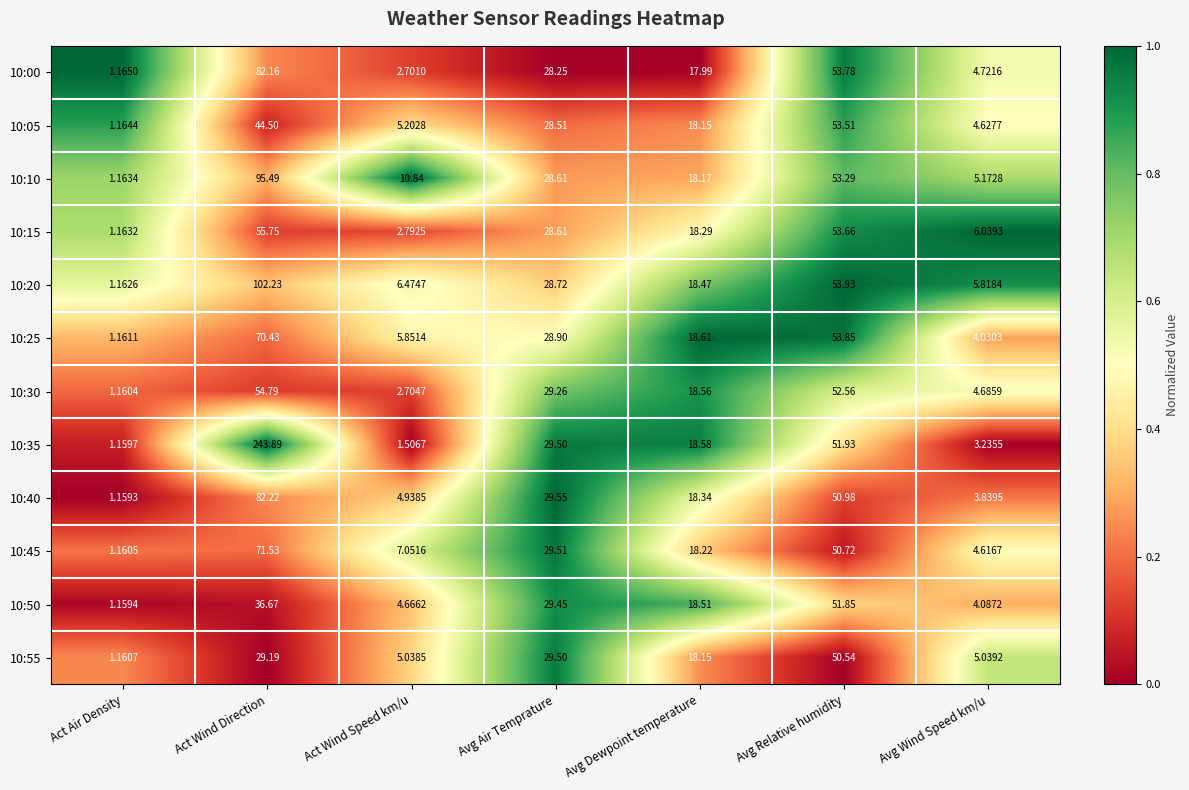

Count the number of categories in the chart.

7